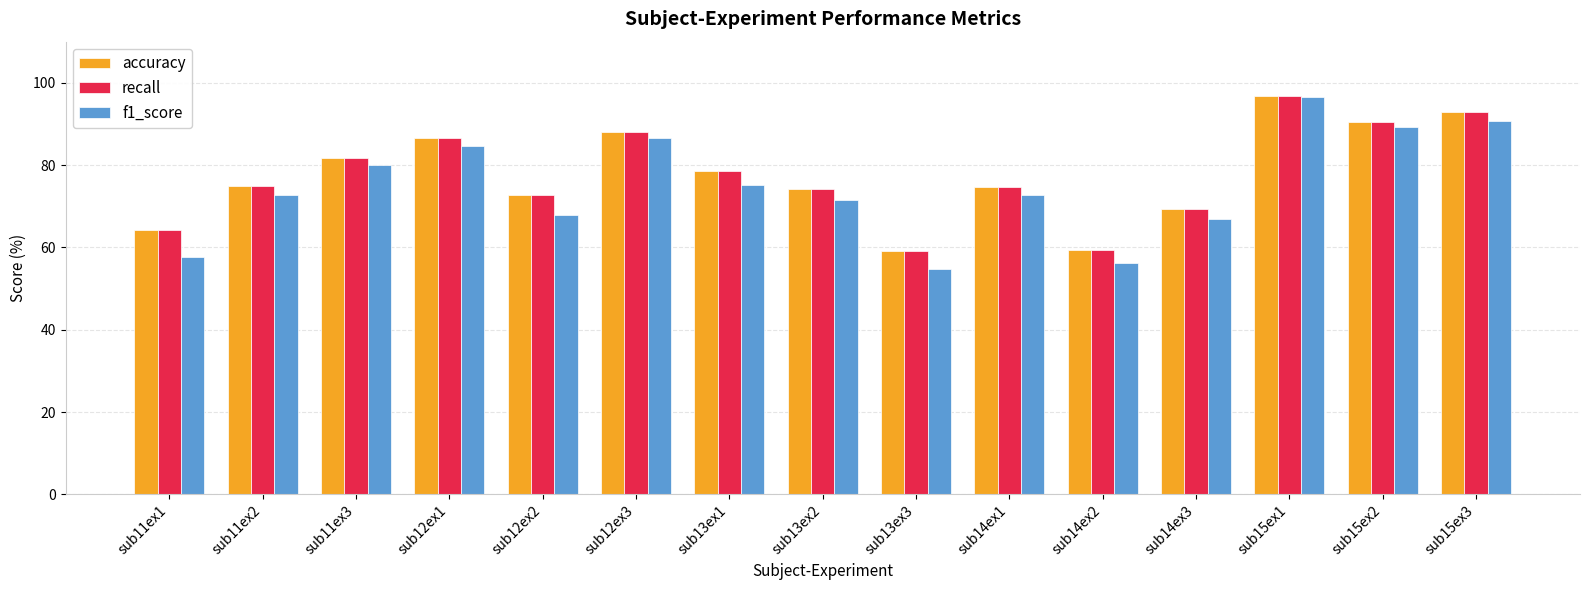

The value of f1_score at sub15ex3 is 90.8. True or false?

True